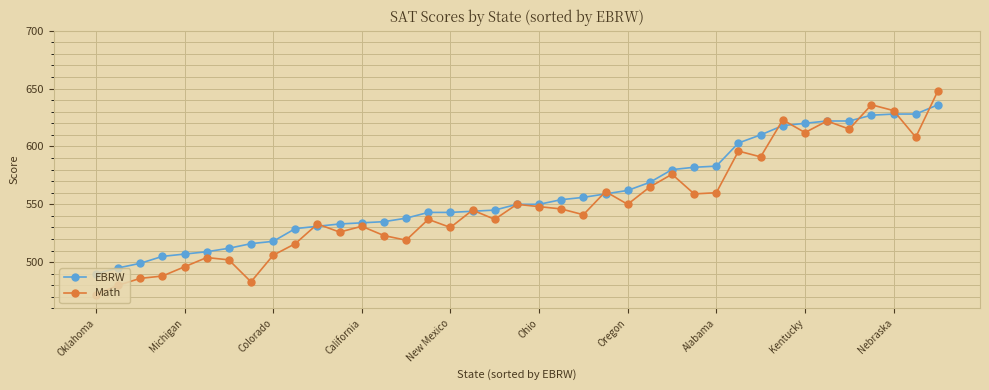

Which series has the largest range (max minus min)?

Math